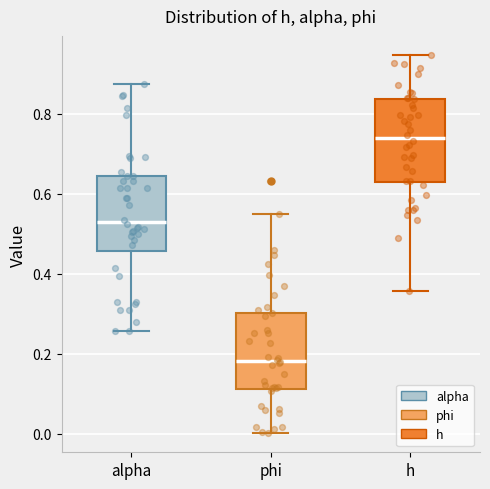

Reading left to right, read every box against the y-axis: the position of its median line, the range the box covers, and the ends of its whiskers. The values are not printed on the chart, so give them approximately, as read against the axis.

alpha: median 0.52, box 0.46 to 0.64, whiskers 0.26 to 0.88
phi: median 0.18, box 0.12 to 0.30, whiskers 0.00 to 0.54
h: median 0.74, box 0.62 to 0.84, whiskers 0.36 to 0.94